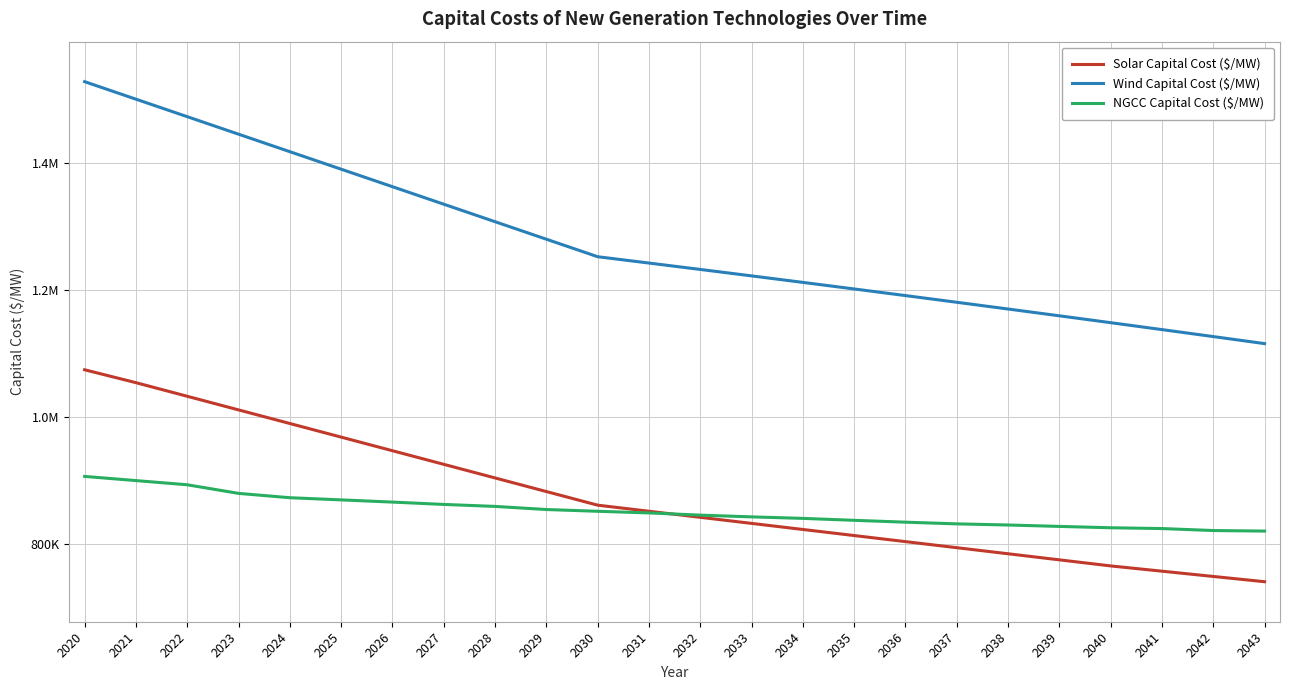

List the labels in order of NGCC Capital Cost ($/MW) value, smallest first.

2043, 2042, 2041, 2040, 2039, 2038, 2037, 2036, 2035, 2034, 2033, 2032, 2031, 2030, 2029, 2028, 2027, 2026, 2025, 2024, 2023, 2022, 2021, 2020